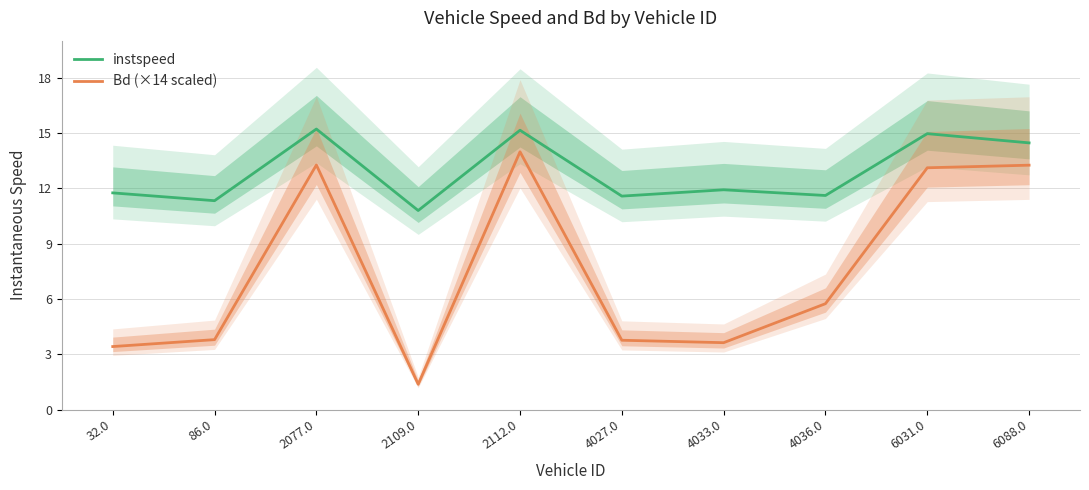

Rank the series by their maximum value, from highest to lowest.

instspeed, Bd (×14 scaled)